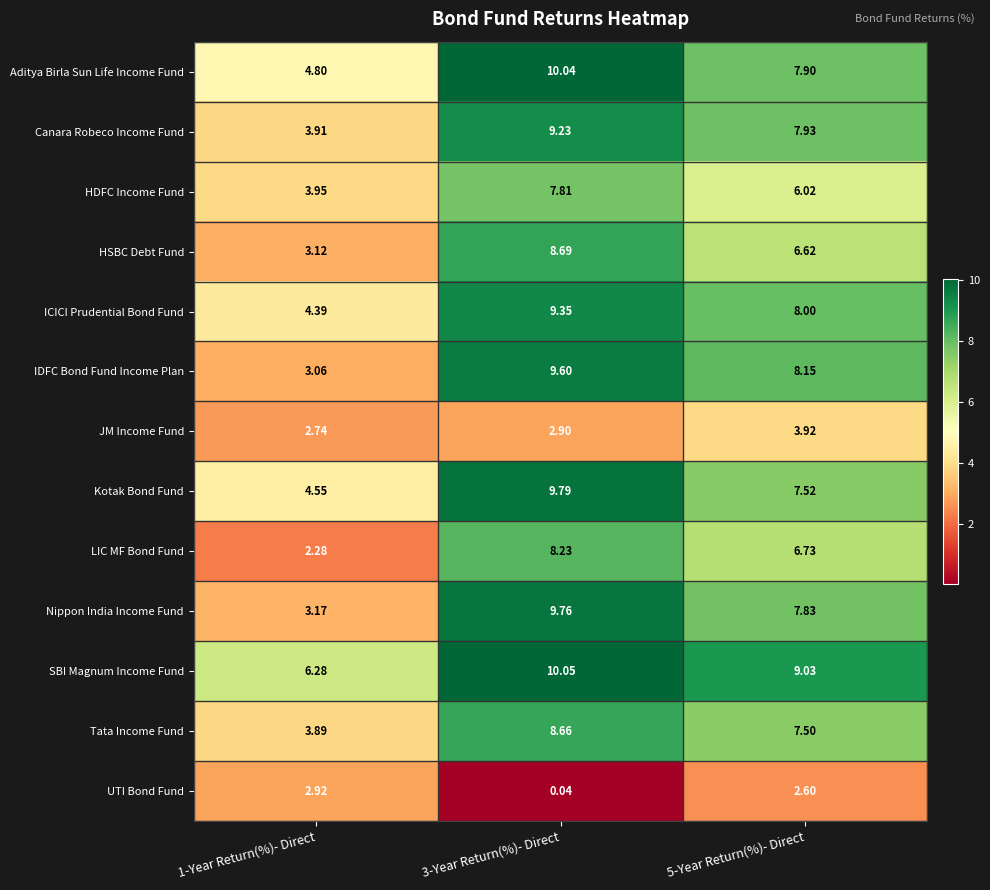

Is the value of ICICI Prudential Bond Fund at 5-Year Return(%)- Direct greater than the value of Tata Income Fund at 3-Year Return(%)- Direct?

No